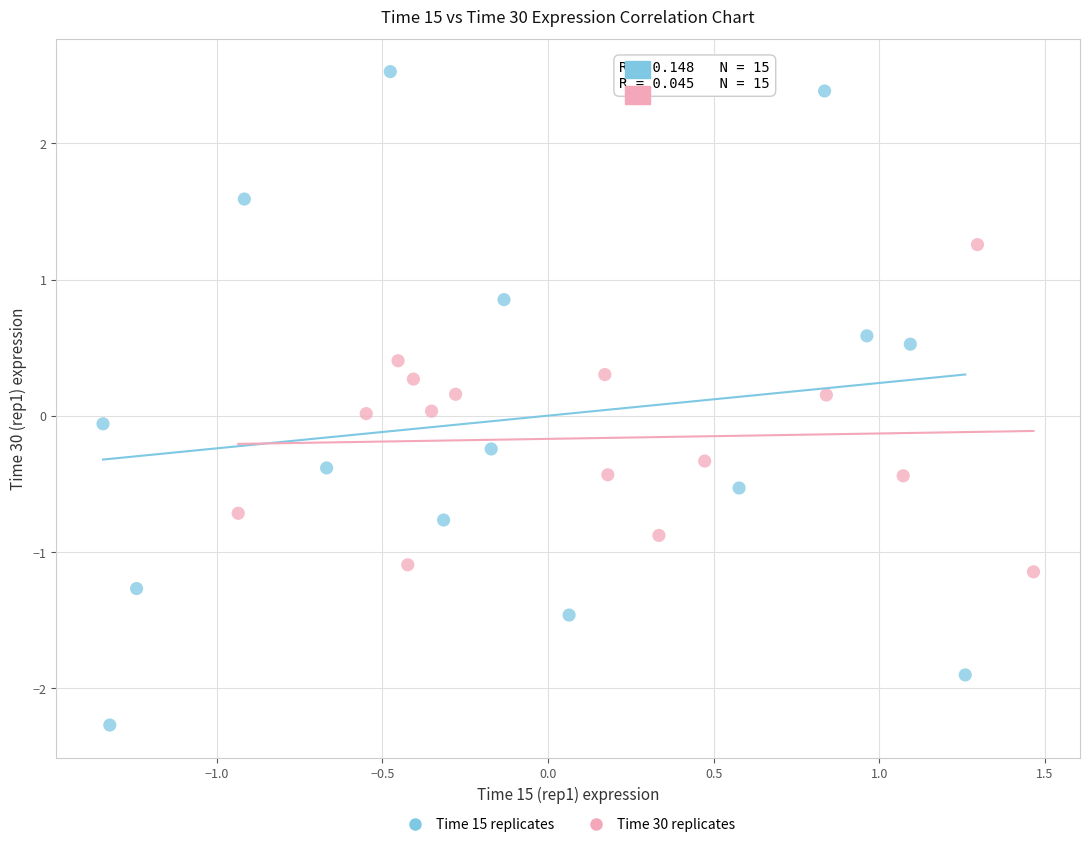

What are all the series names shown in the legend?

Time 15 replicates, Time 30 replicates